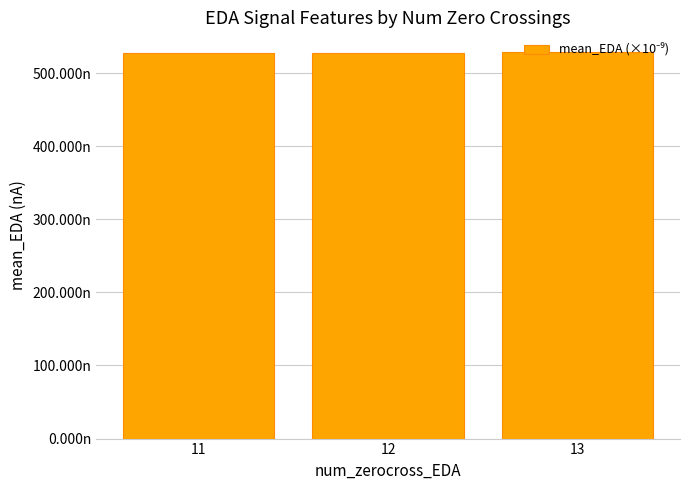

Are the bars horizontal?

No